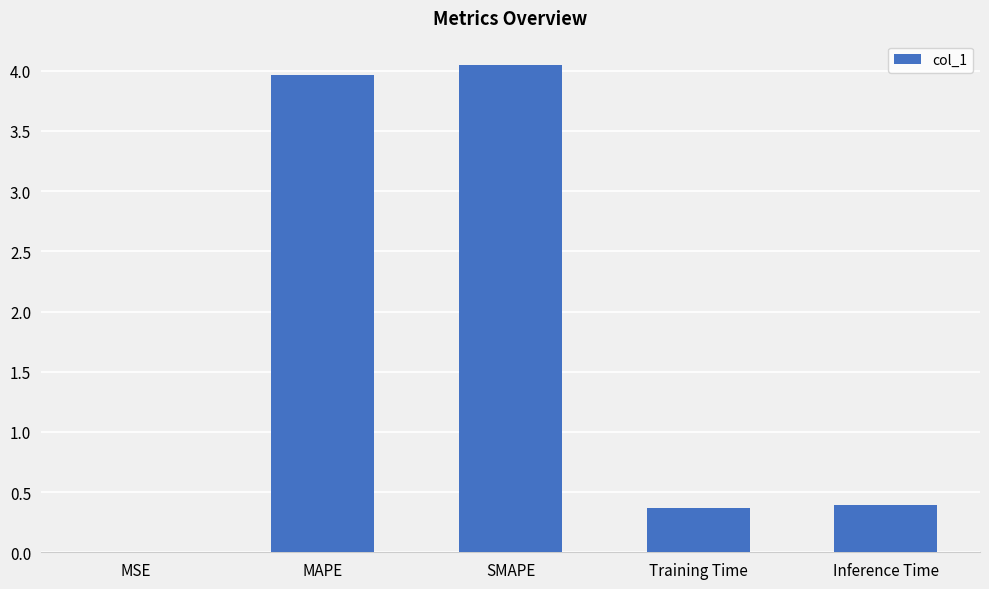

Which has a higher value, SMAPE or Inference Time?

SMAPE